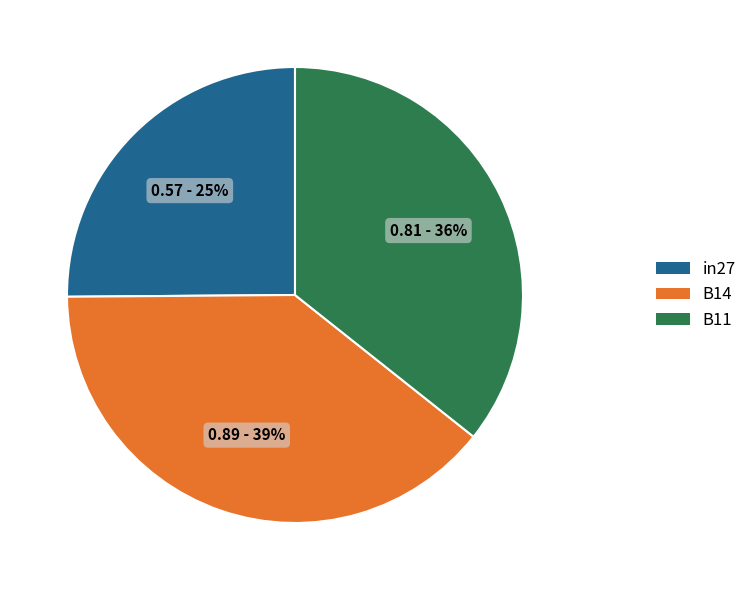

Count the number of slices in the pie.

3